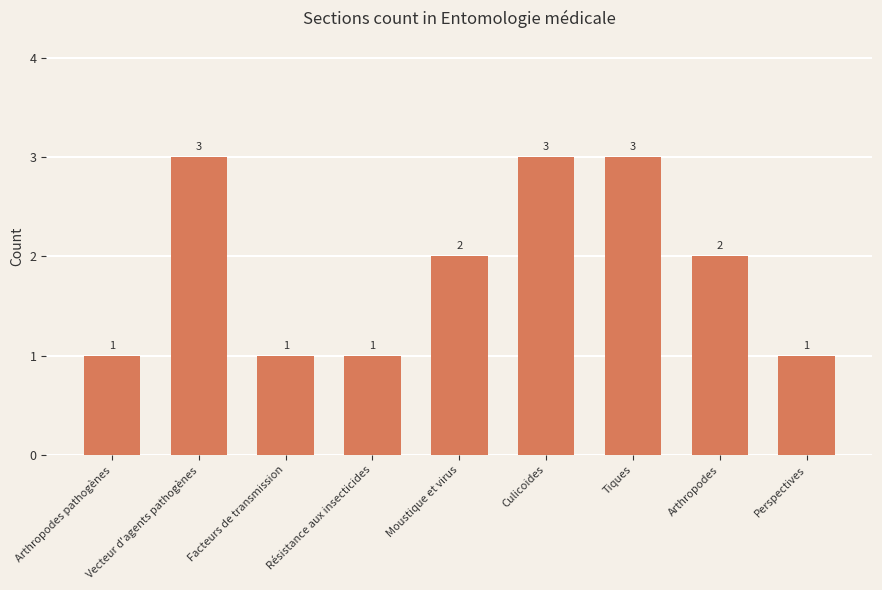

How many distinct data groups are displayed?

1